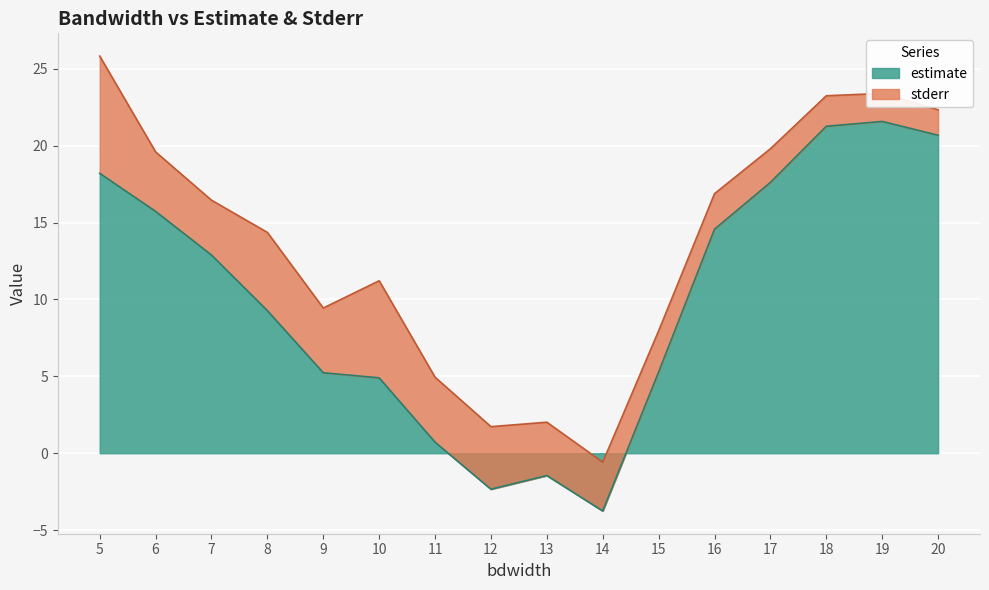

Reading left to right, what are all the values shown in this chart?

18.2	15.7	12.9	9.3	5.2	4.9	0.7	-2.3	-1.5	-3.8	5.3	14.6	17.6	21.3	21.6	20.7